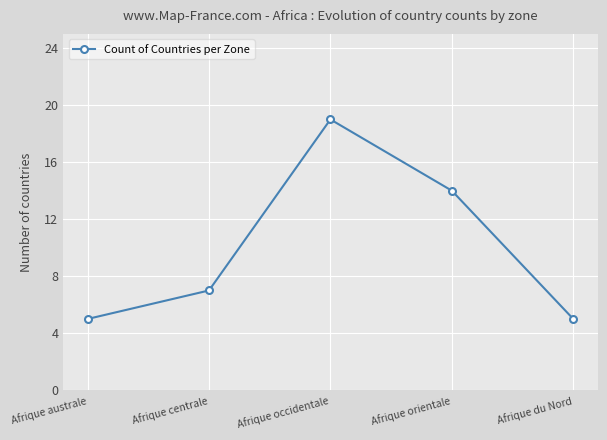

What position from the left is Afrique du Nord?

5